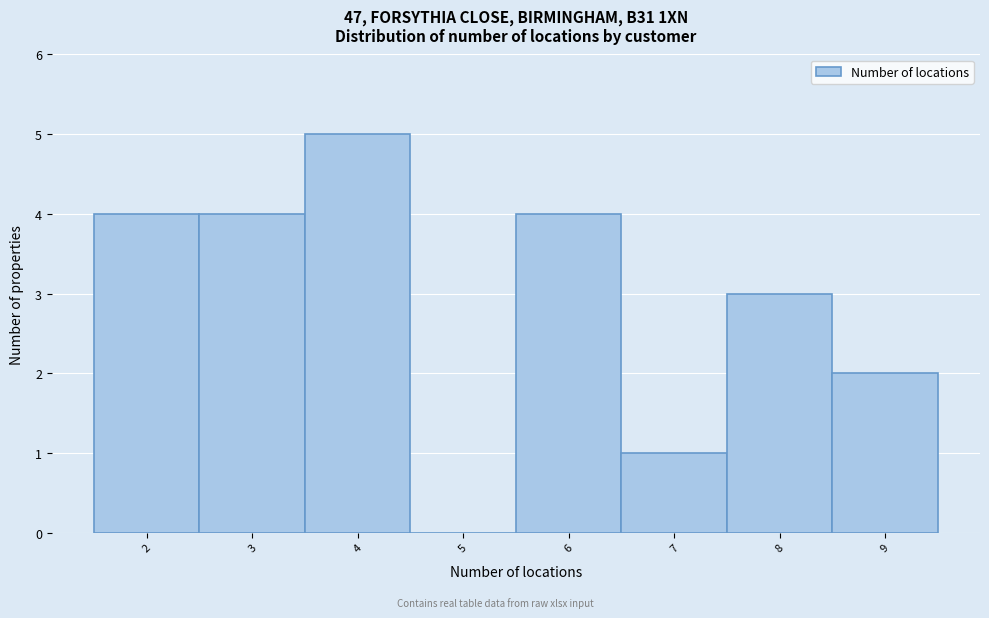

Which range on the x-axis has the tallest bar?

3.5 to 4.5